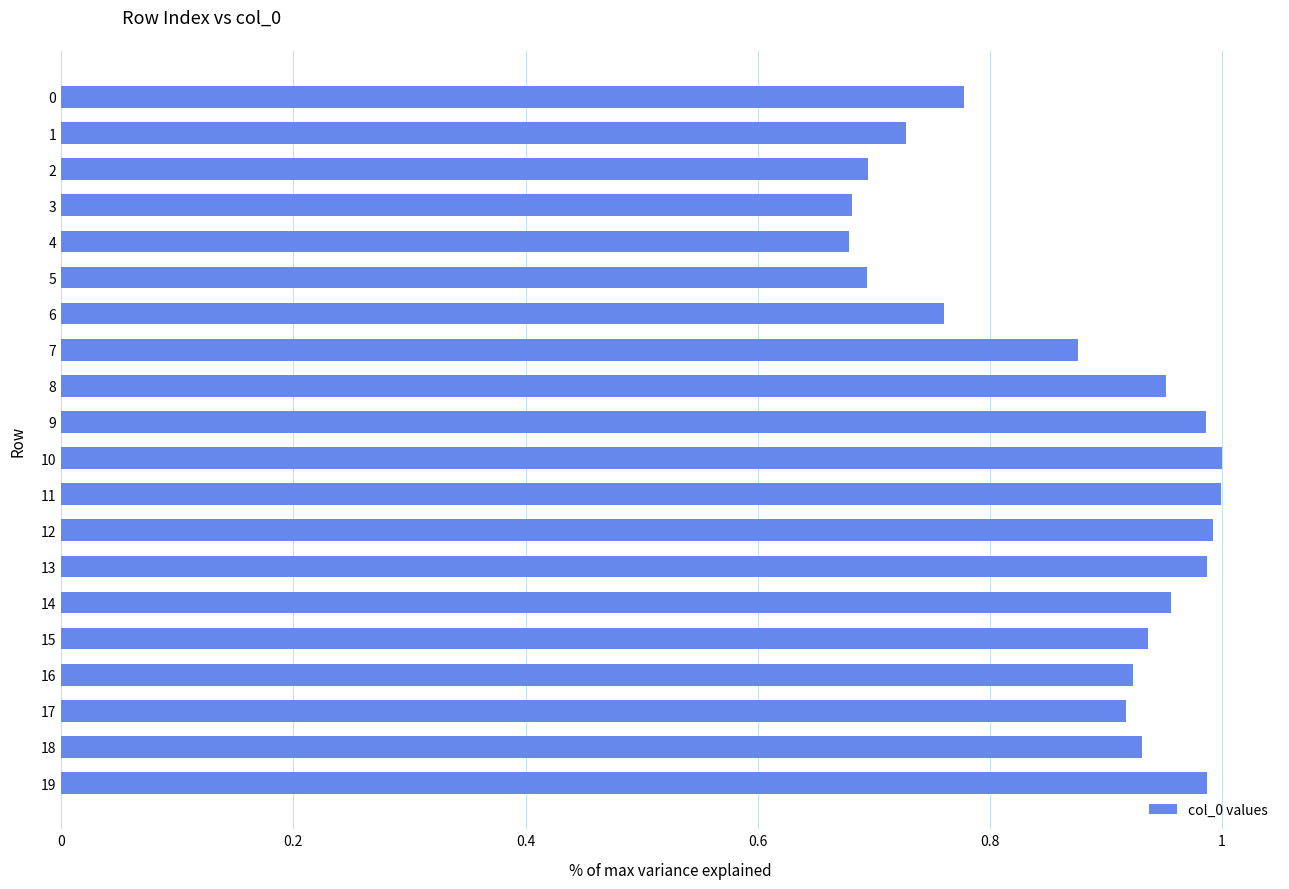

What is the difference between the maximum and minimum values?

0.3